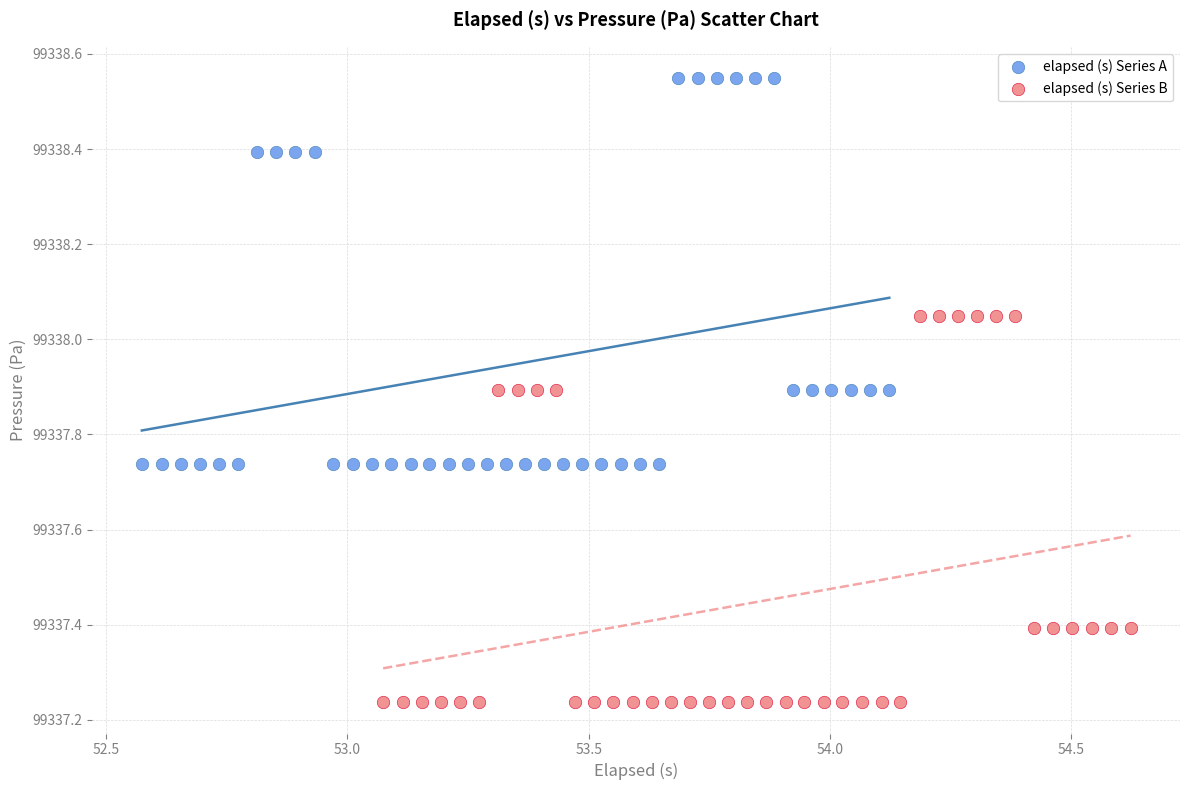

Which series reaches the maximum Y coordinate?

elapsed (s) Series A